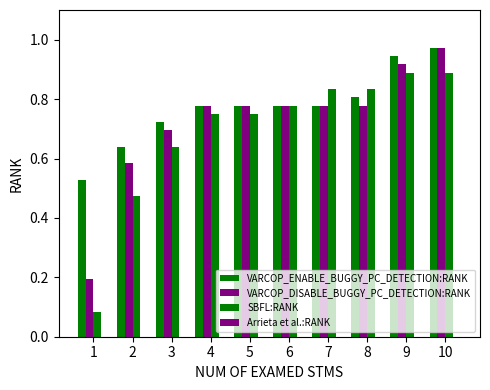

How many distinct data groups are displayed?

3